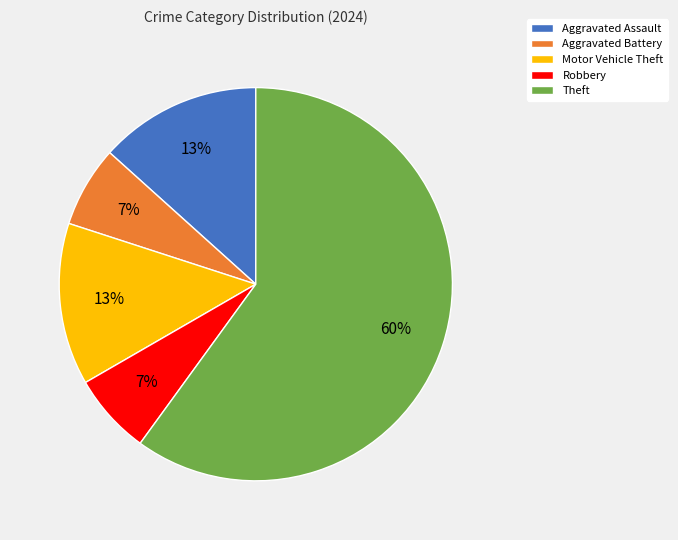

To the nearest percent, what percentage of the pie is Robbery?

7%